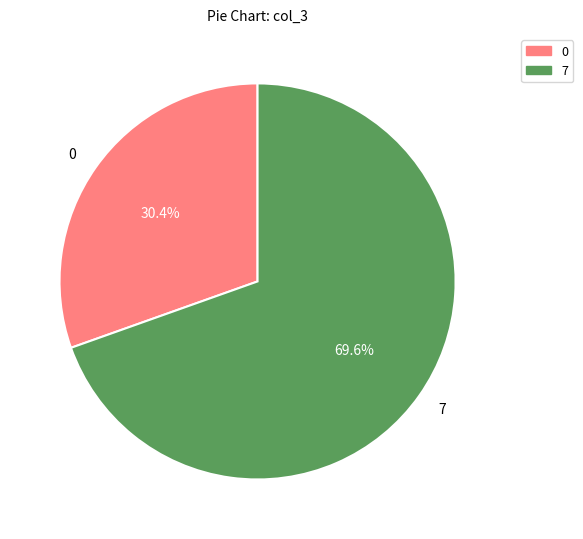

Between 0 and 7, which is larger?

7